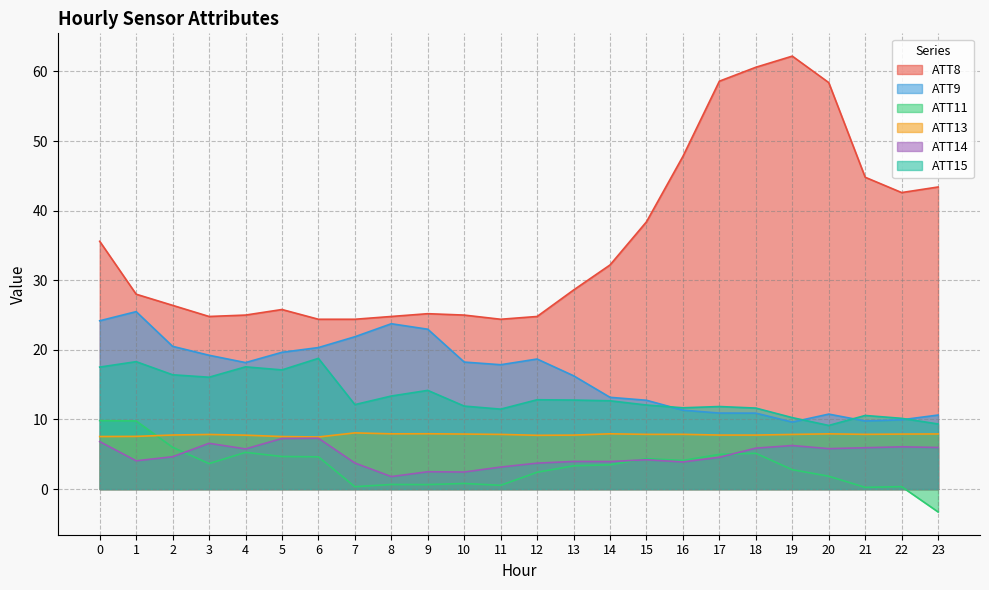

What are all the series names shown in the legend?

ATT8, ATT9, ATT11, ATT13, ATT14, ATT15